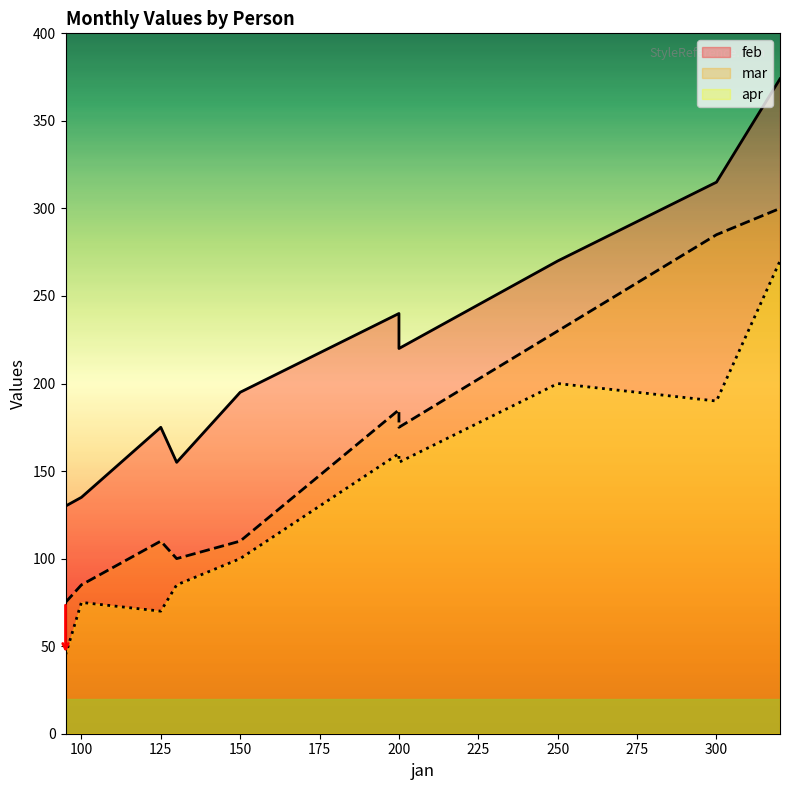

At how many categories does at least one series exceed 274?

2